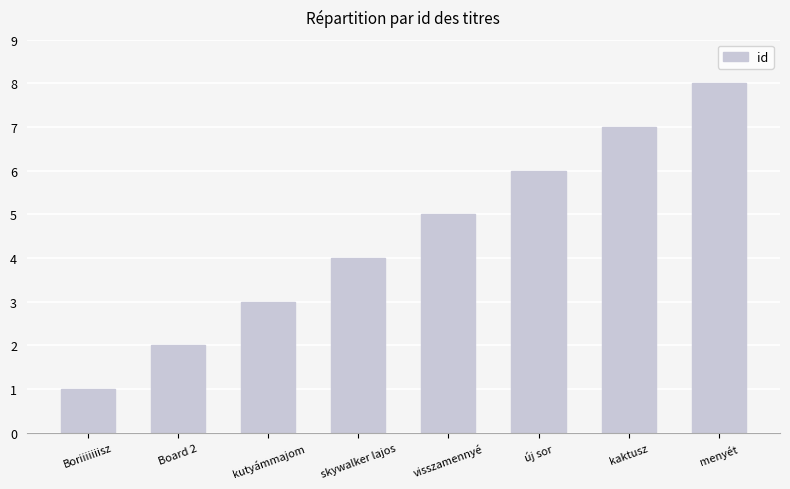

What is the sum of all values?

36